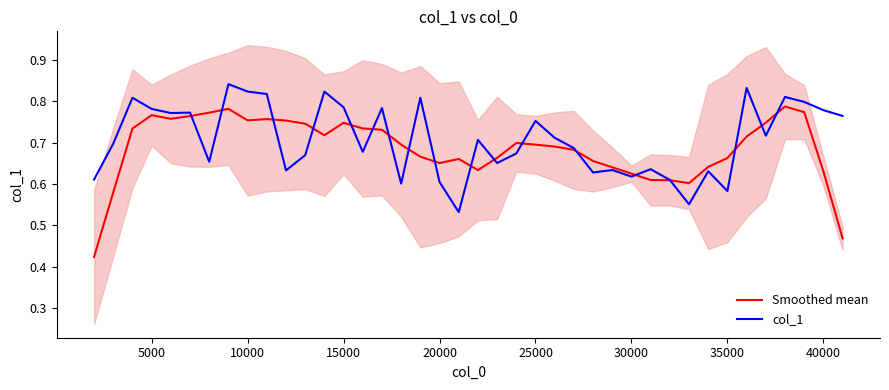

Which series ends up on top after the final intersection of col_1 and Smoothed mean?

col_1